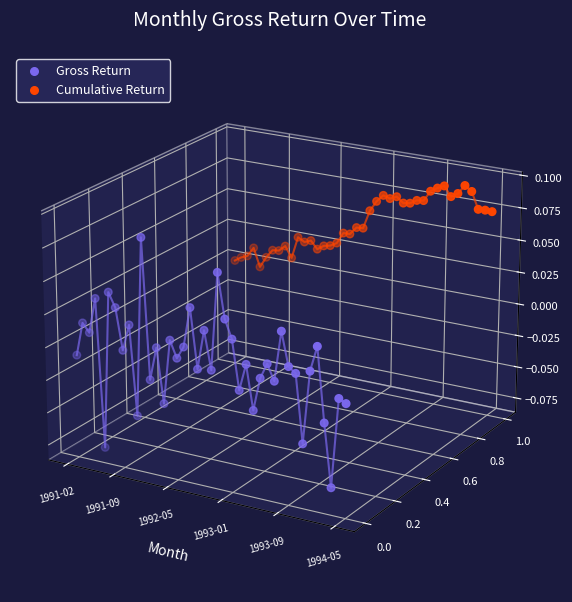

Which series reaches the minimum Y coordinate?

Gross Return